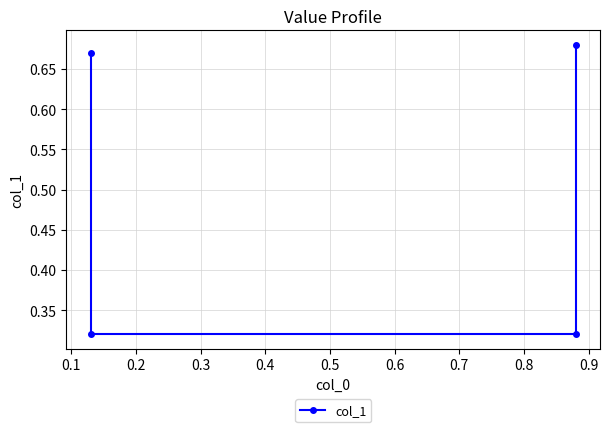

What is the average value?

0.5